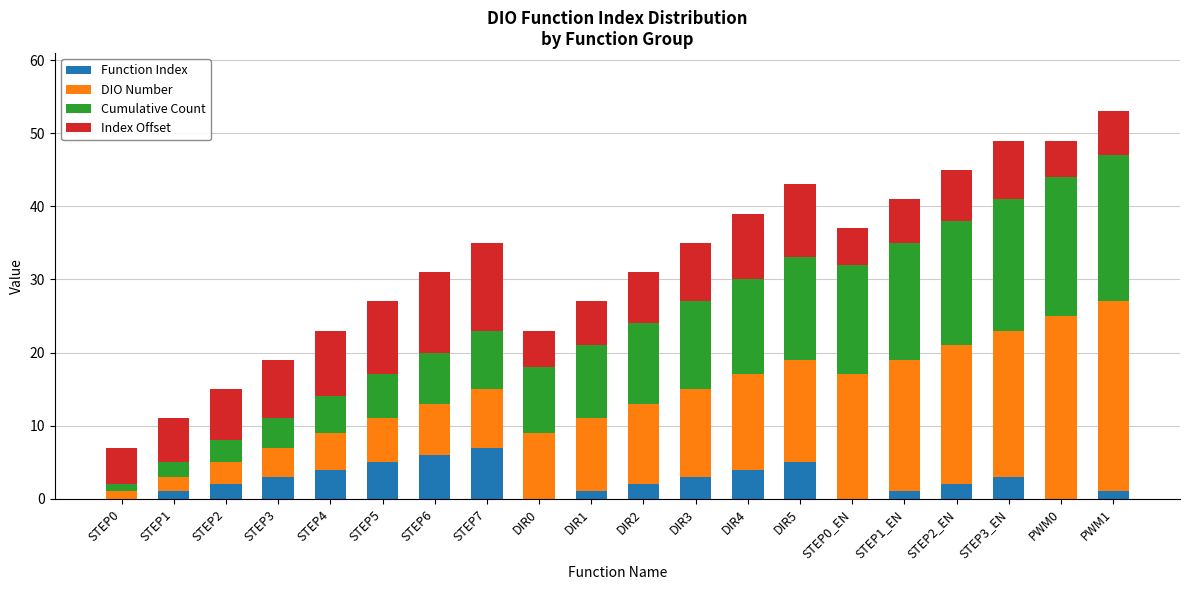

What is the sum of all Function Index values?

50